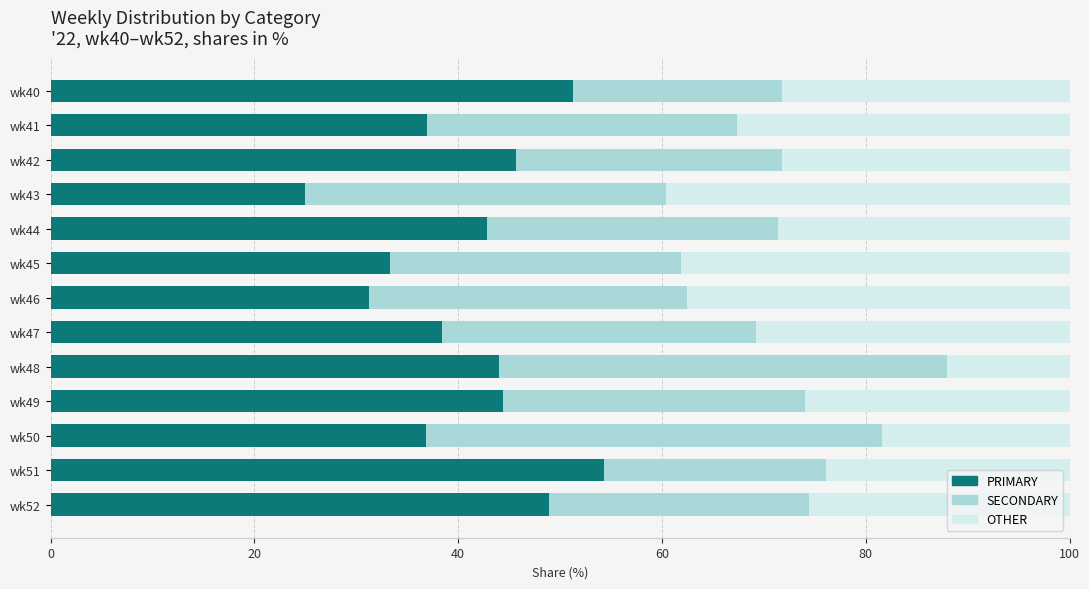

The PRIMARY series shows 66.8 at wk40. True or false?

False